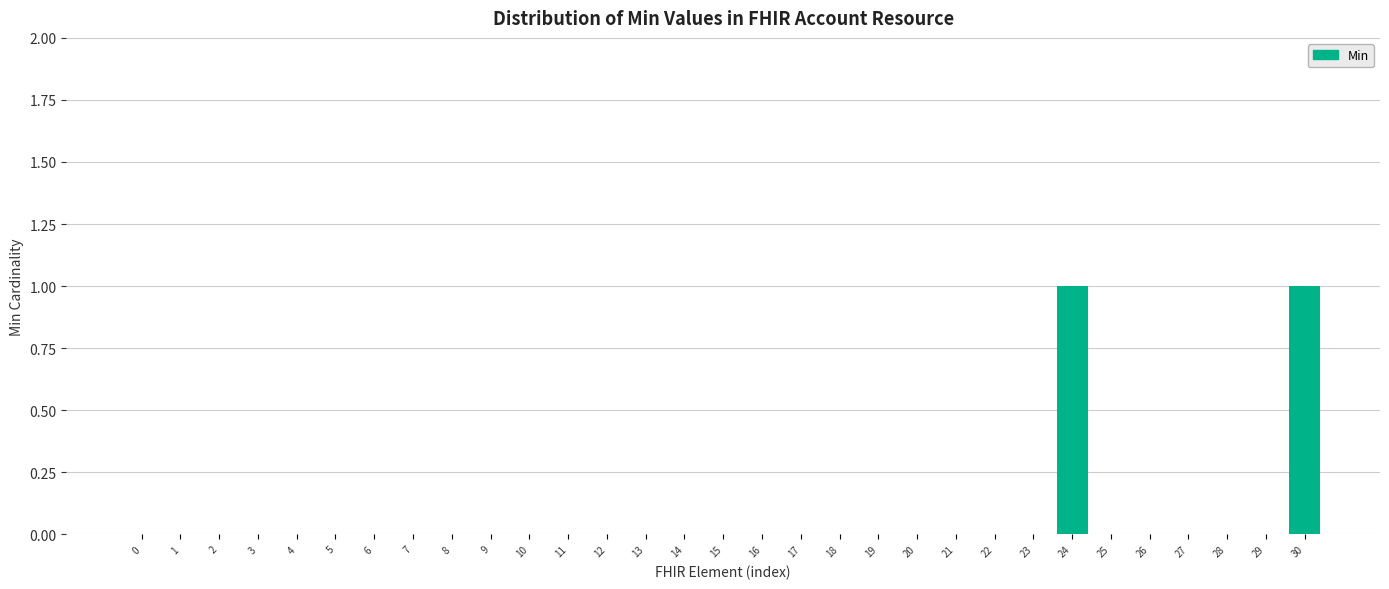

True or false: the data shows 0 at 4.

True